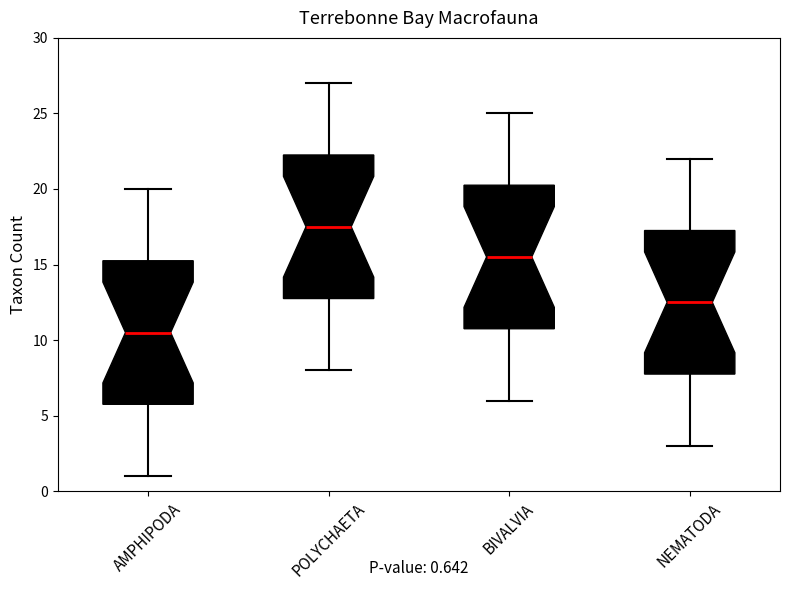

Which box's median line is the lowest?

AMPHIPODA